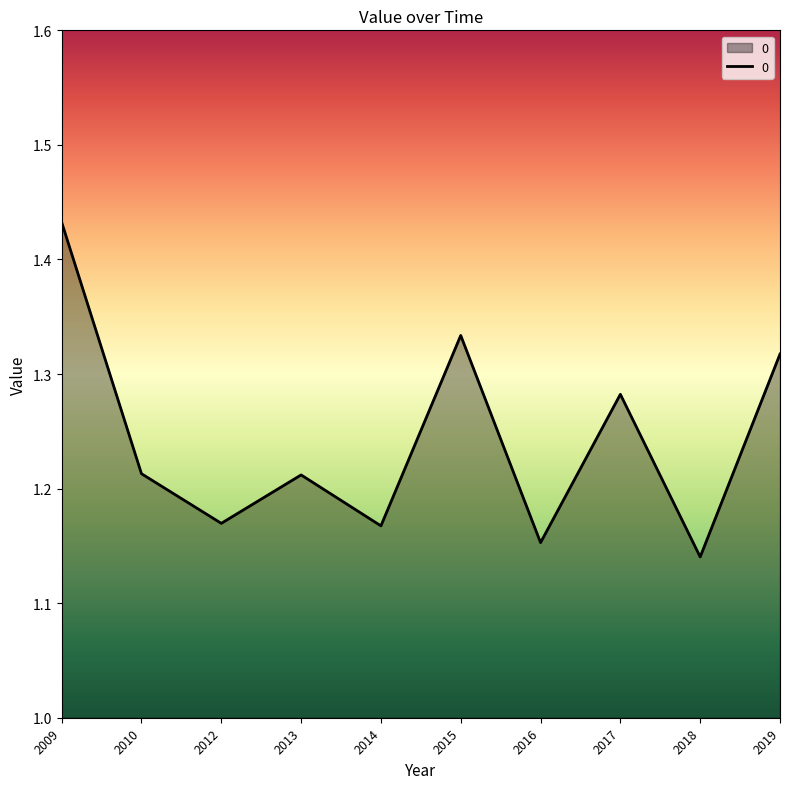

Which has a higher value, 2017 or 2015?

2015